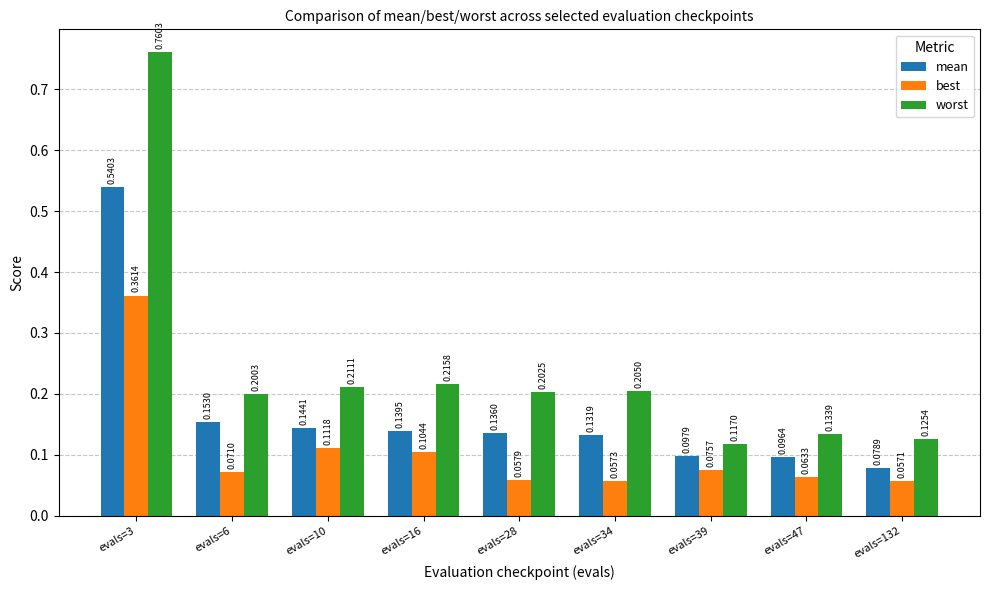

What is the difference between the maximum and minimum values in the best series?

0.3